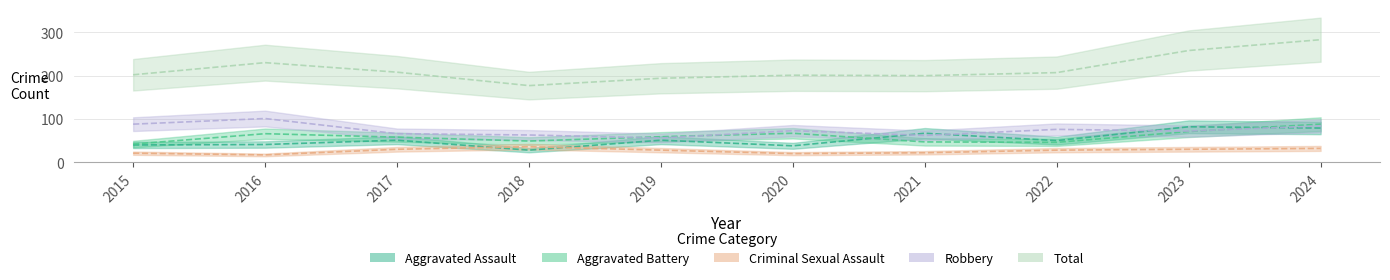

What is the value of the Total point at the 3rd from the left?

208